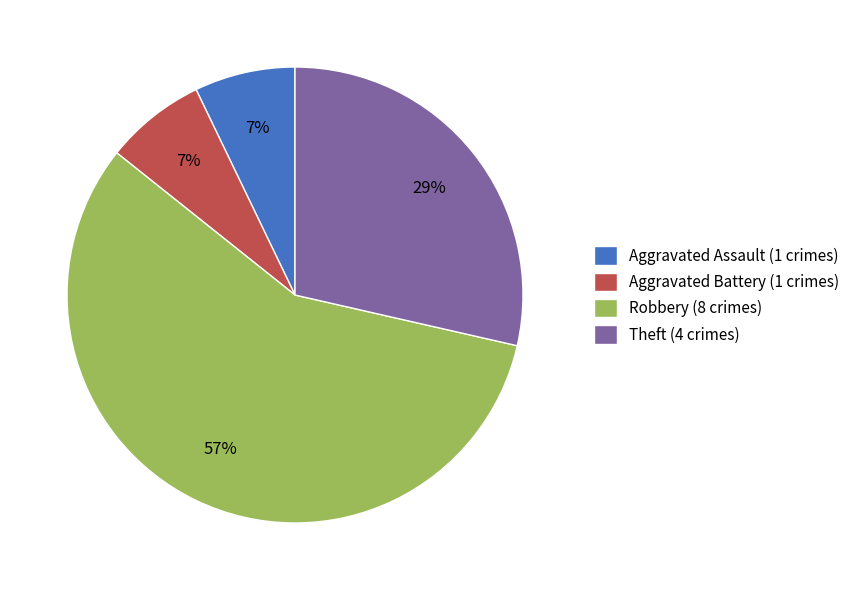

What is the majority slice?

Robbery